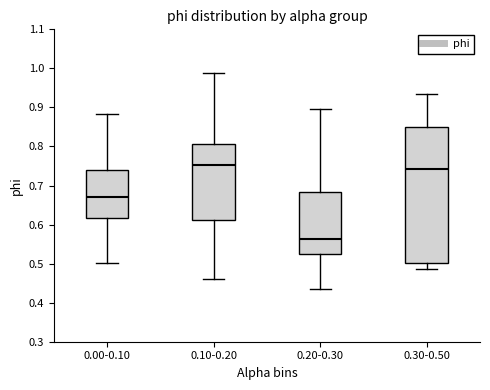

Where is the lower edge of the box for 0.20-0.30 on the y-axis? The values are not printed on the chart, so give them approximately, as read against the axis.

0.53